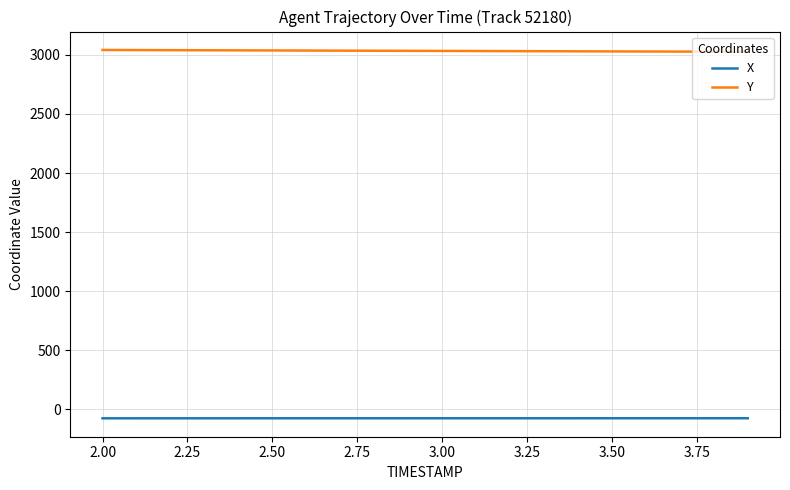

True or false: X and Y cross at least once.

False